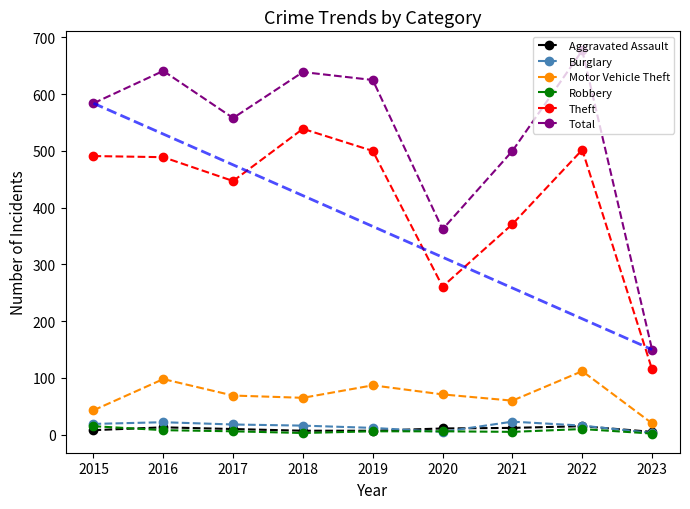

Is the value of Burglary at 2017 greater than the value of Total at 2022?

No